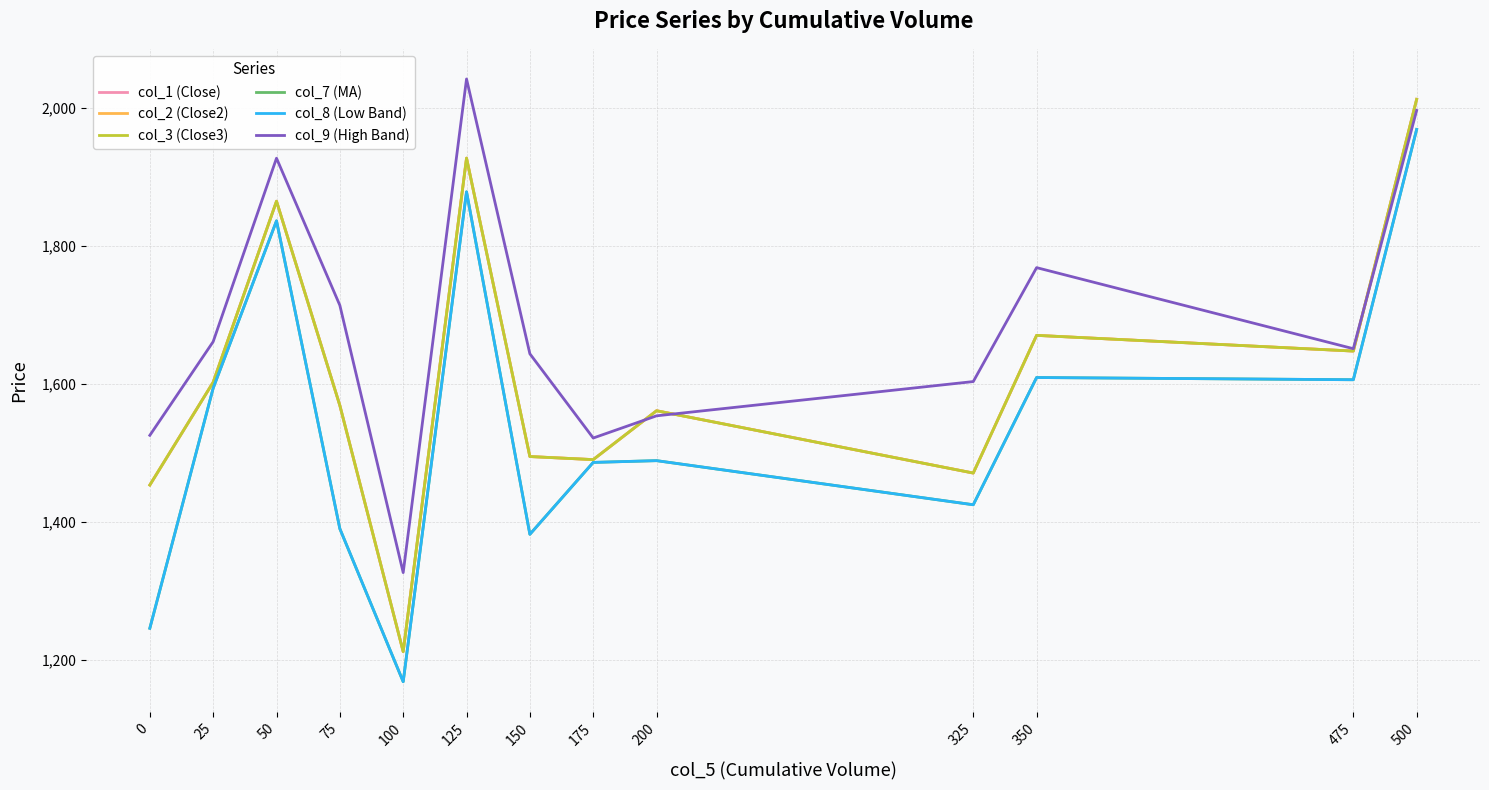

Does the chart have visible grid lines?

Yes